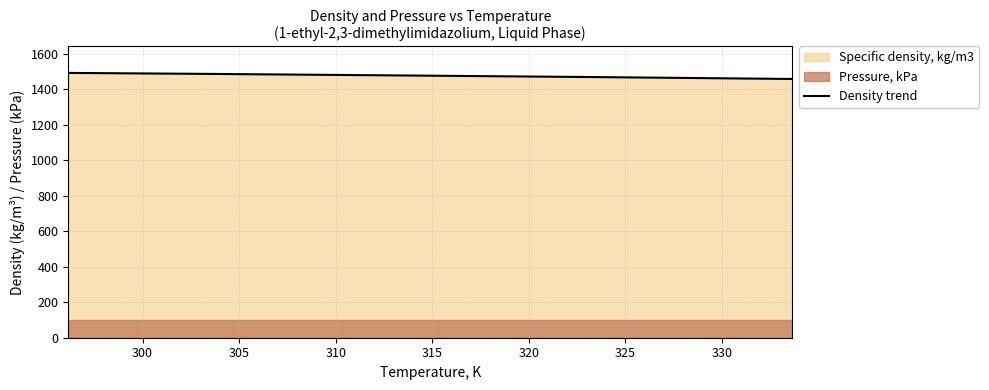

What is the lowest value of the Density trend series?

1457.2